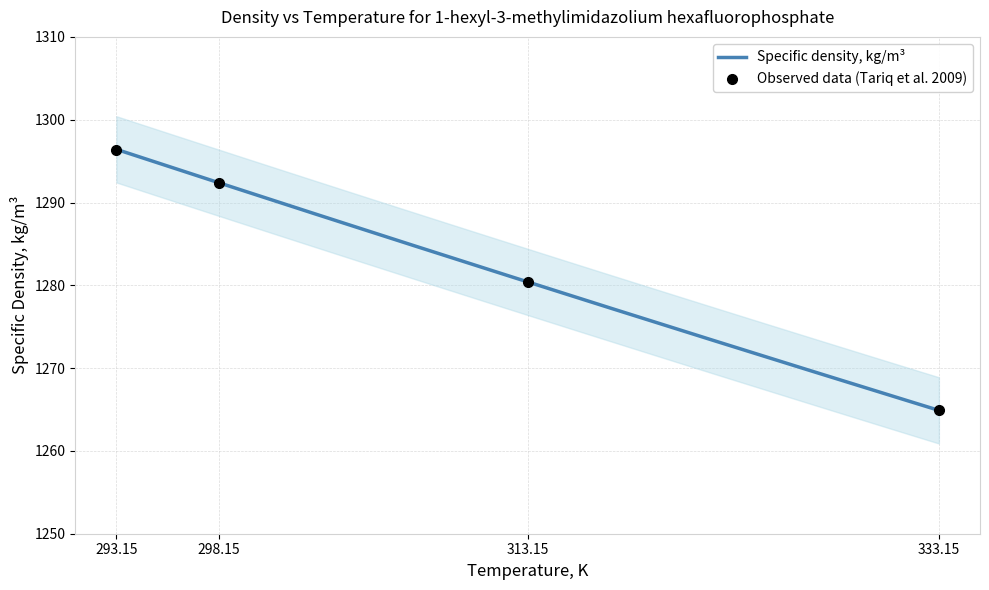

What is the ratio of the value at 313.15 to the value at 333.15?

1.0